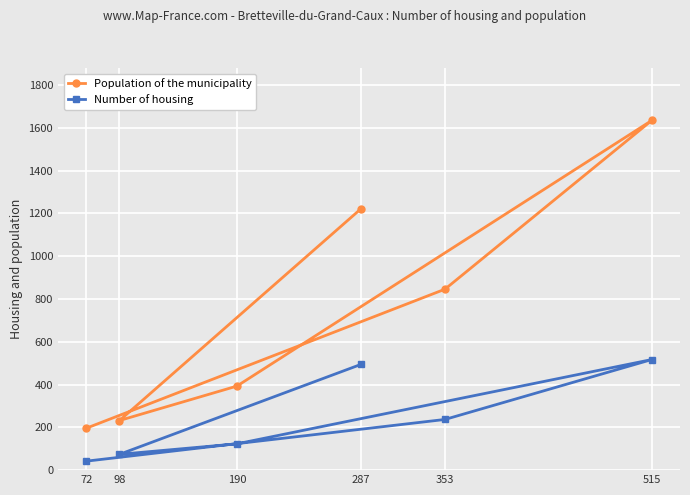

True or false: Number of housing and Population of the municipality cross at least once.

False